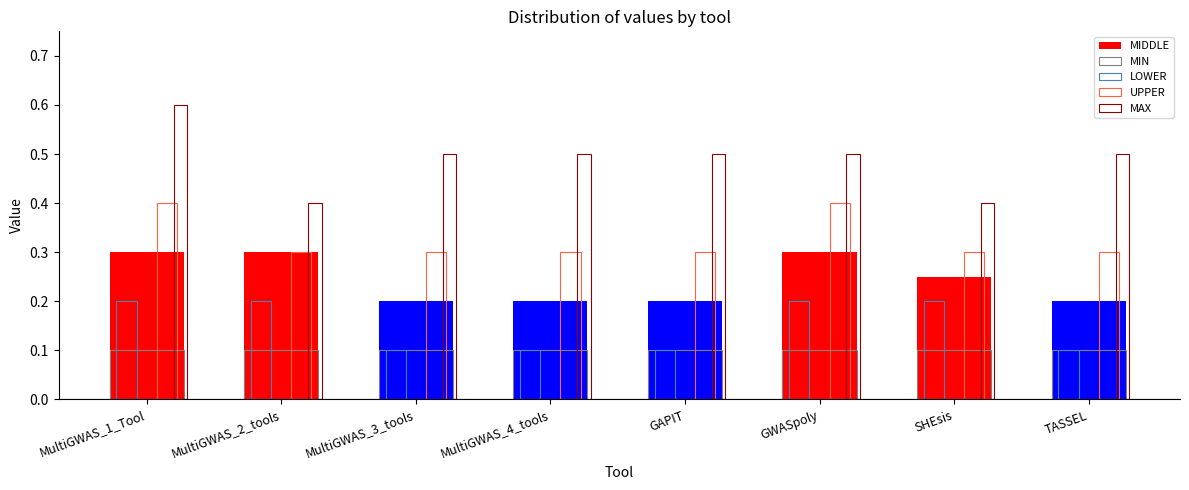

At MultiGWAS_3_tools, list the series in order from smallest to largest.

MIN, LOWER, MIDDLE, UPPER, MAX